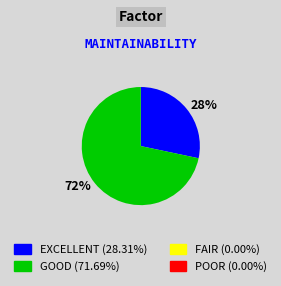

Which slice is the smallest?

28%